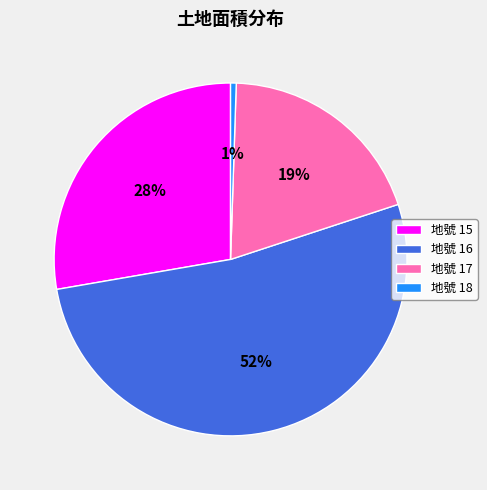

Is there any slice that represents more than half of the pie?

Yes